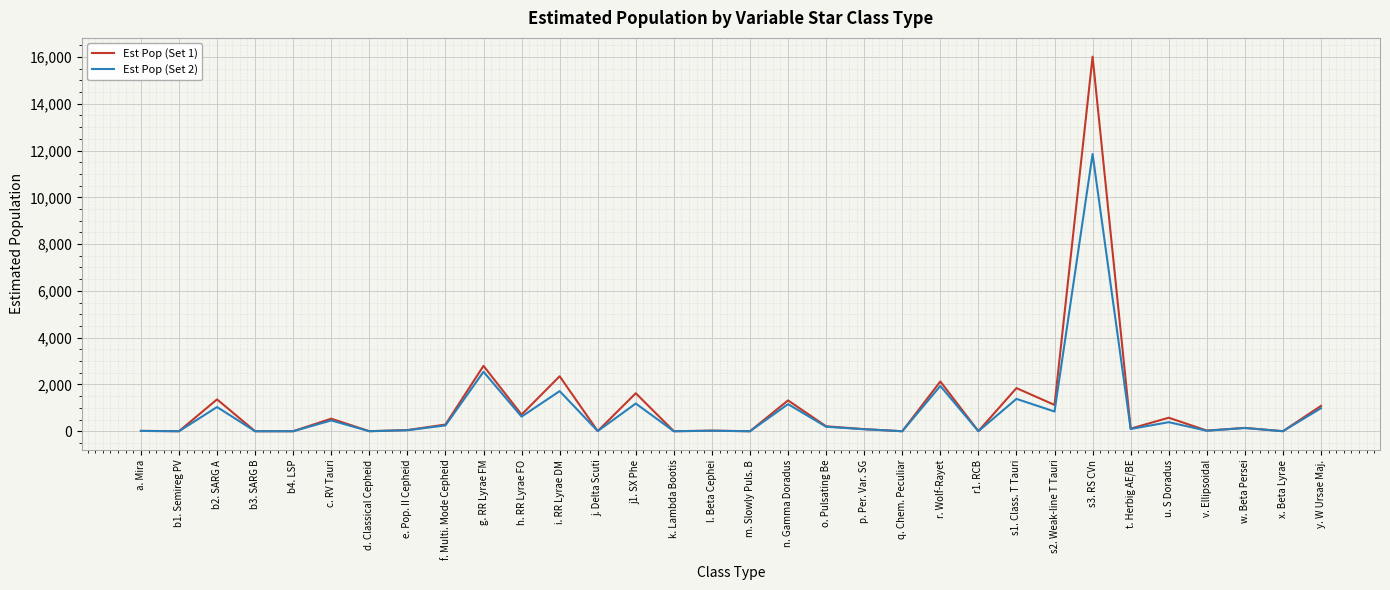

Is it true that Est Pop (Set 1) equals 578 at u. S Doradus?

True